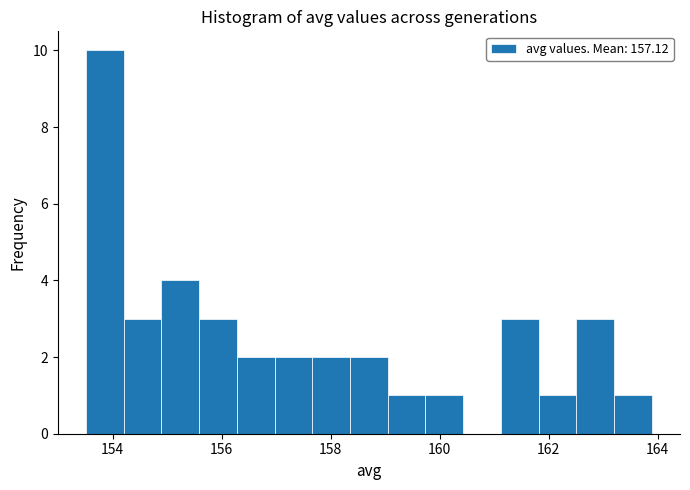

Around what value on the x-axis is the tallest bar? Give the approximate position of its centre, as read against the axis.

153.8